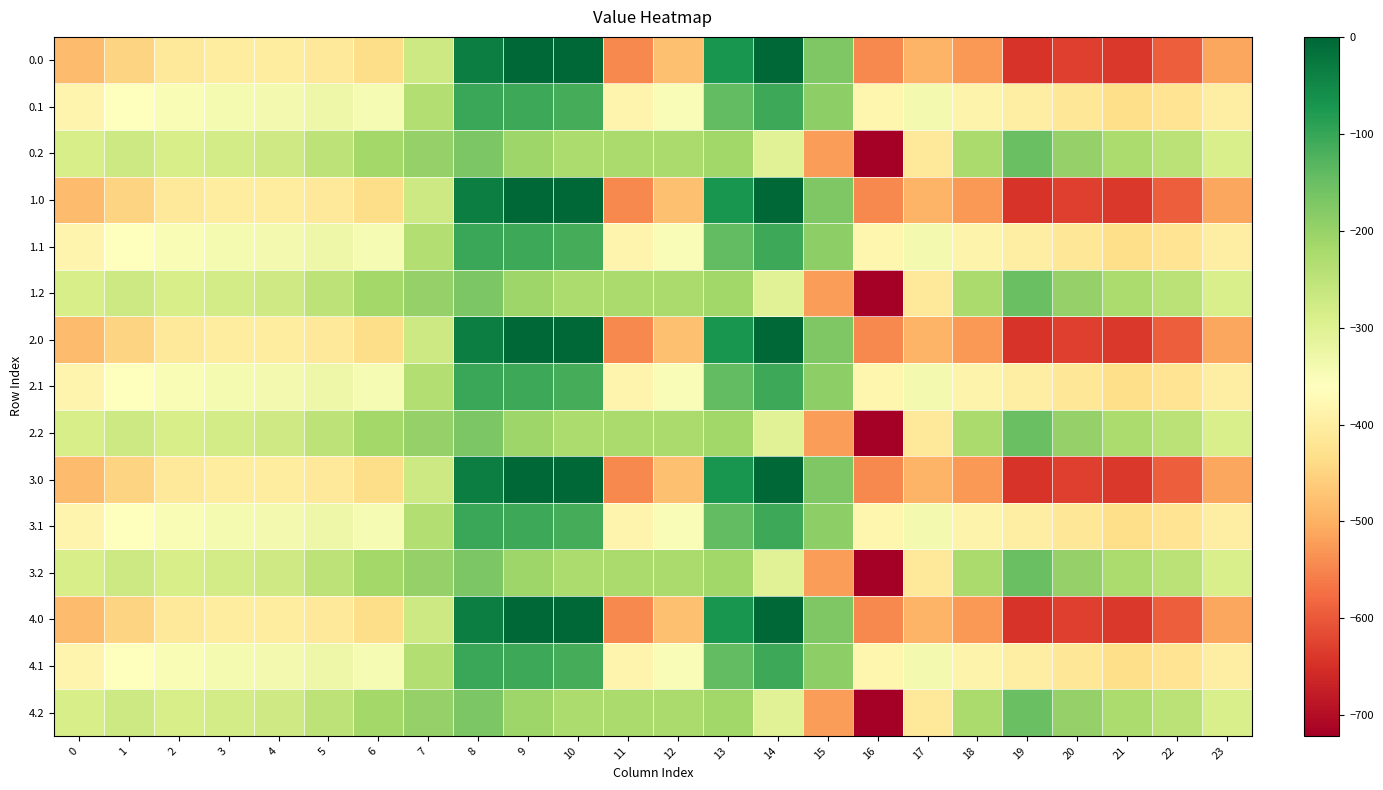

Rank the series by their maximum value, from highest to lowest.

0.0, 1.0, 2.0, 3.0, 4.0, 0.1, 1.1, 2.1, 3.1, 4.1, 0.2, 1.2, 2.2, 3.2, 4.2